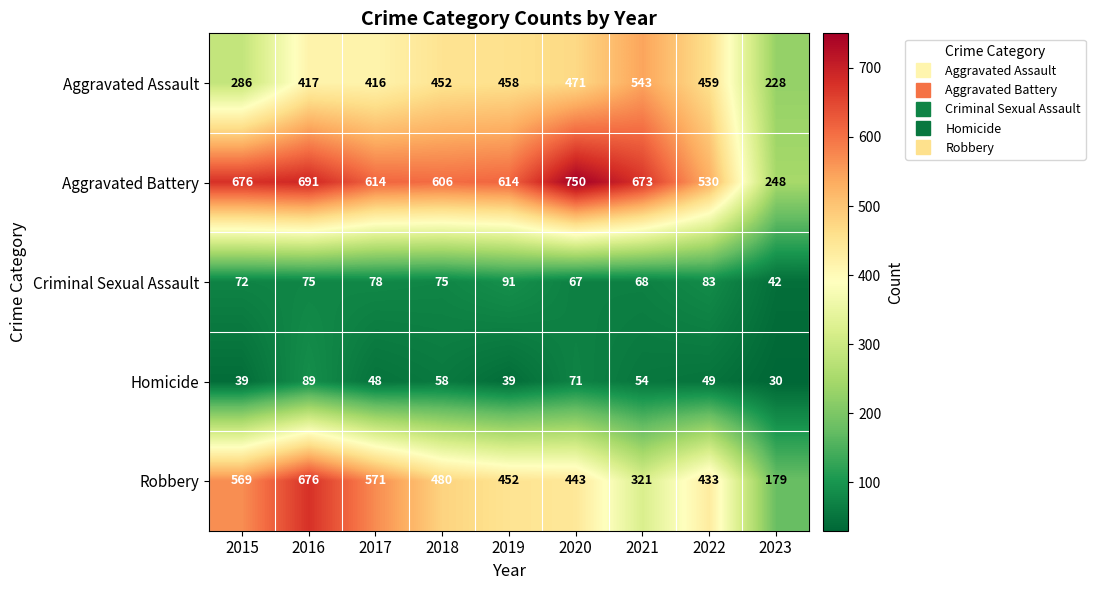

The Robbery series shows 167 at 2021. True or false?

False